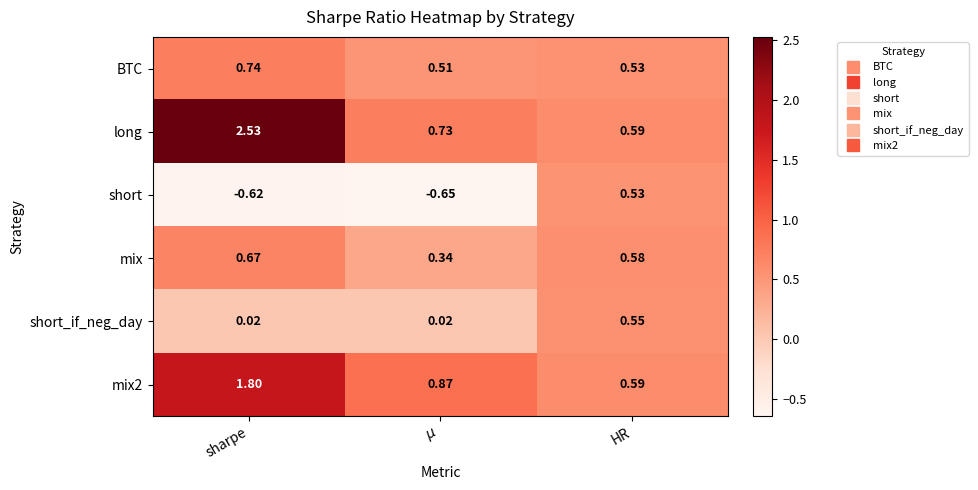

How many distinct data groups are displayed?

6